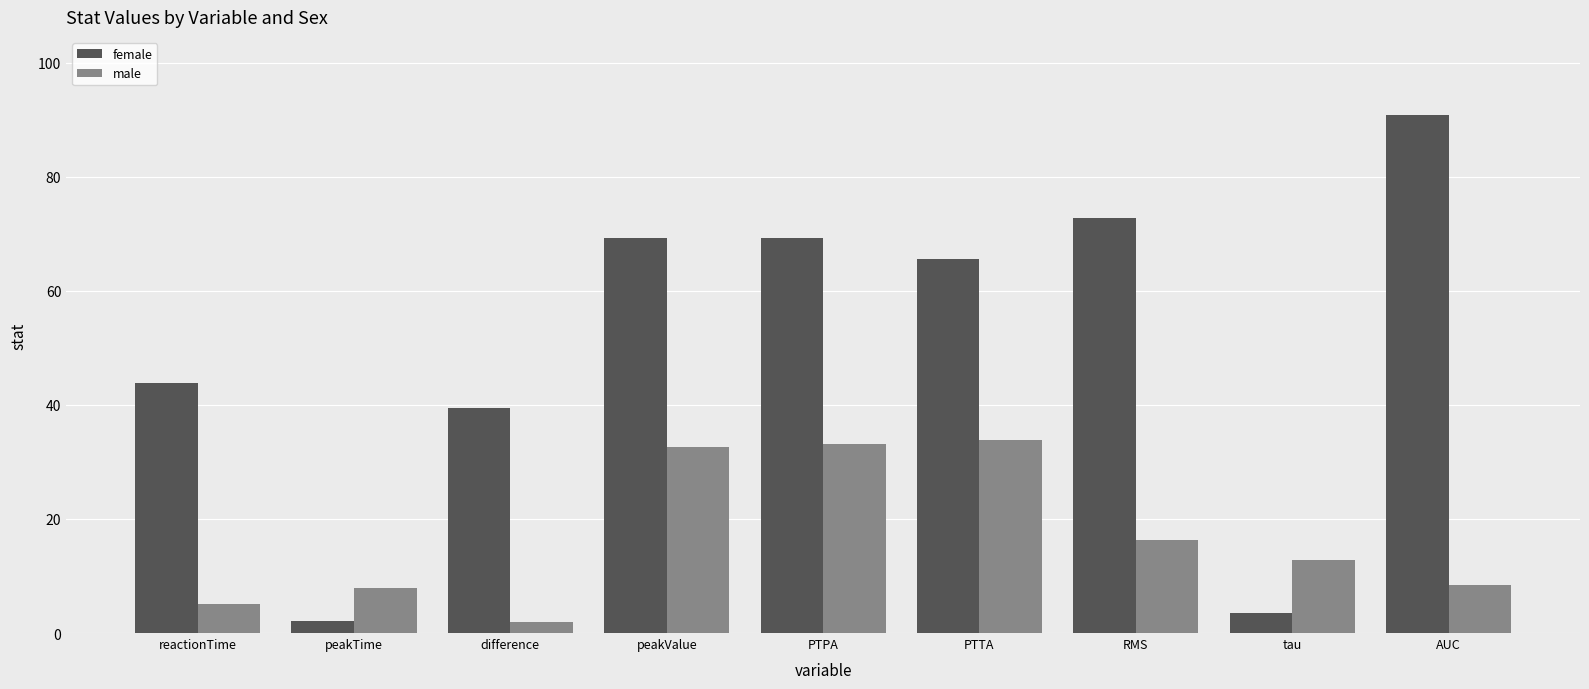

What position from the left is PTTA?

6